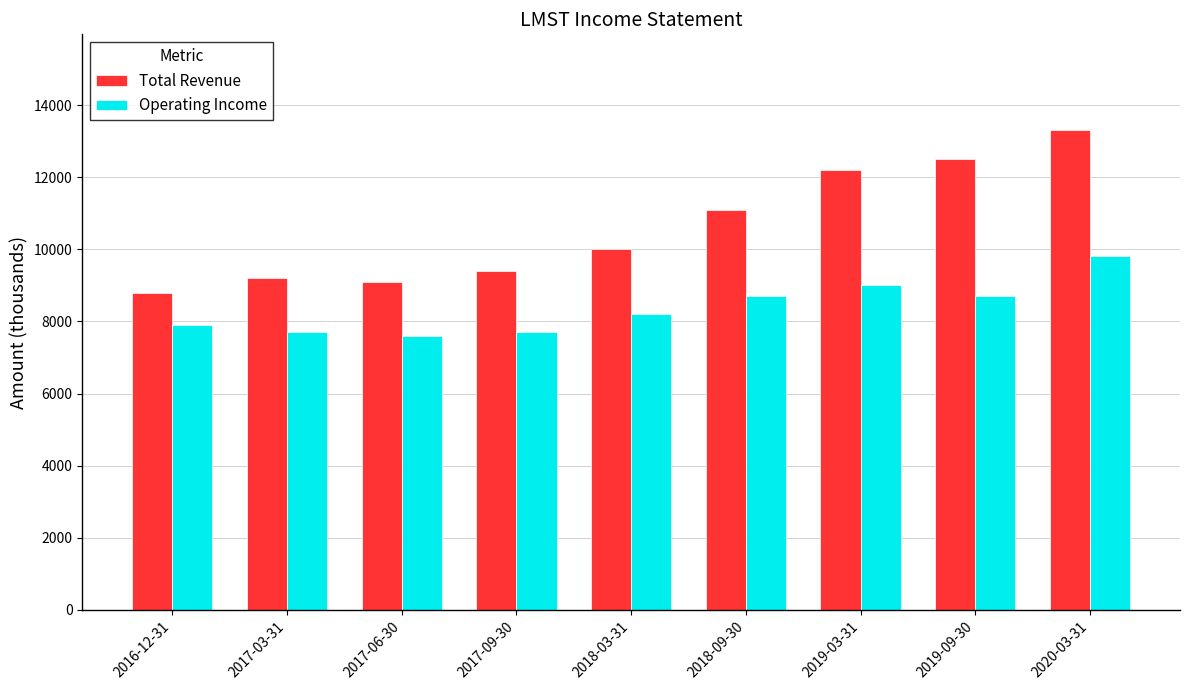

True or false: Total Revenue has a value of 6087 at 2018-09-30.

False